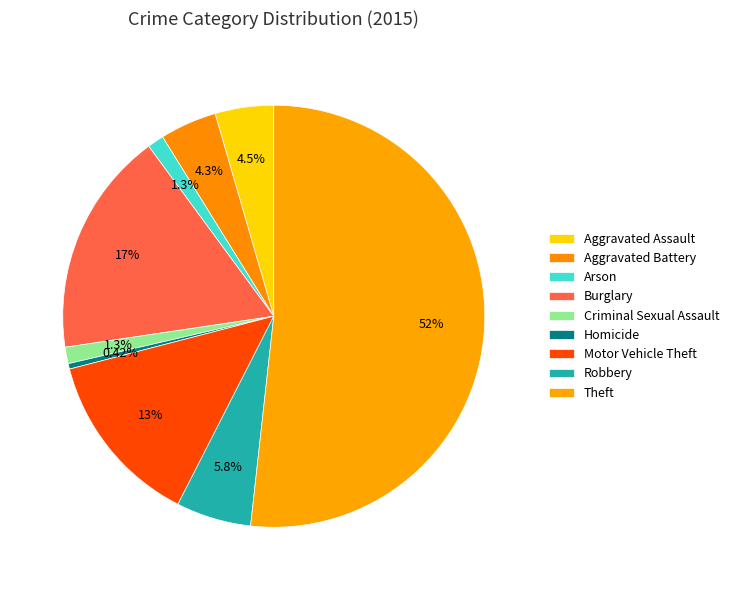

Count the number of slices in the pie.

9